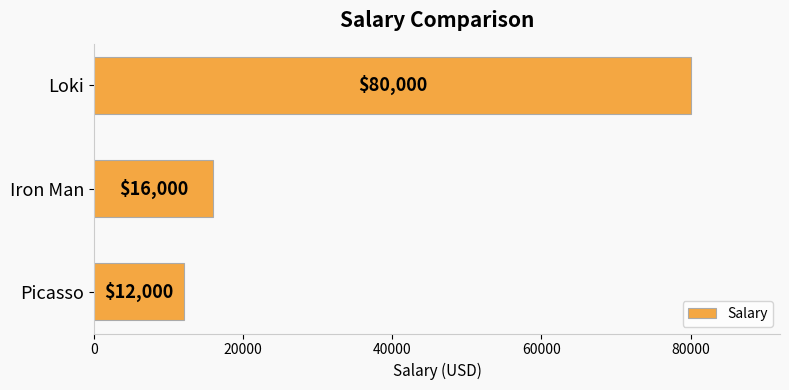

What value does the data have at Picasso, to the nearest 10?

12000